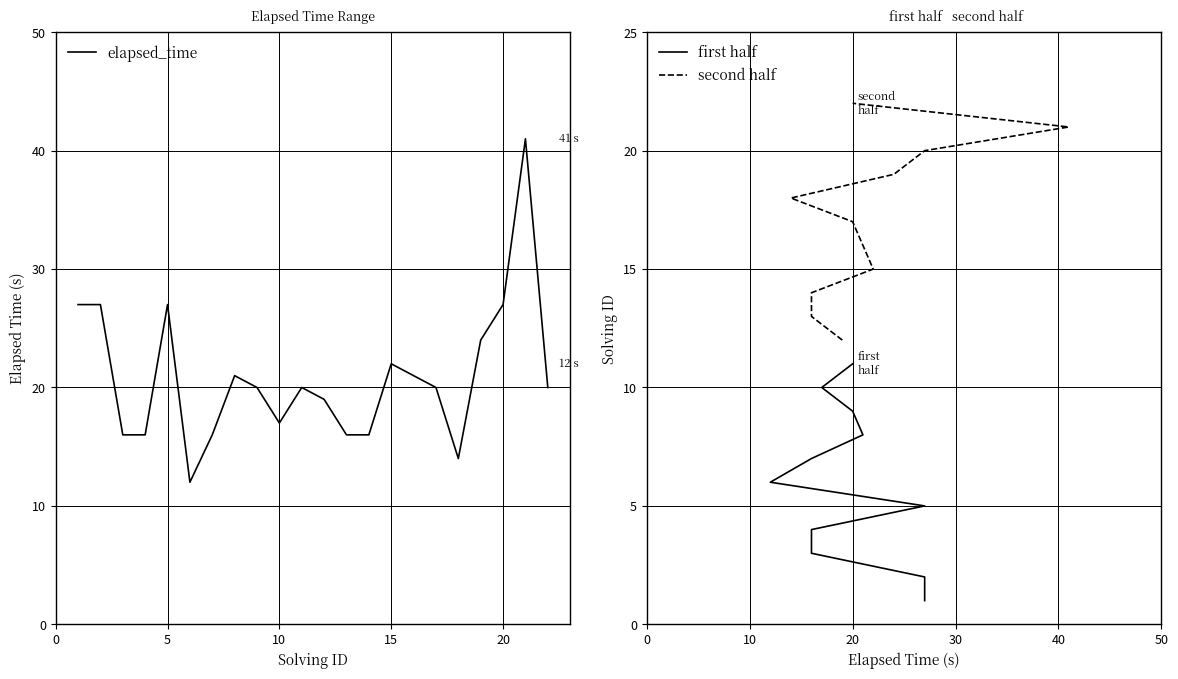

The value at 3 is 23. True or false?

False